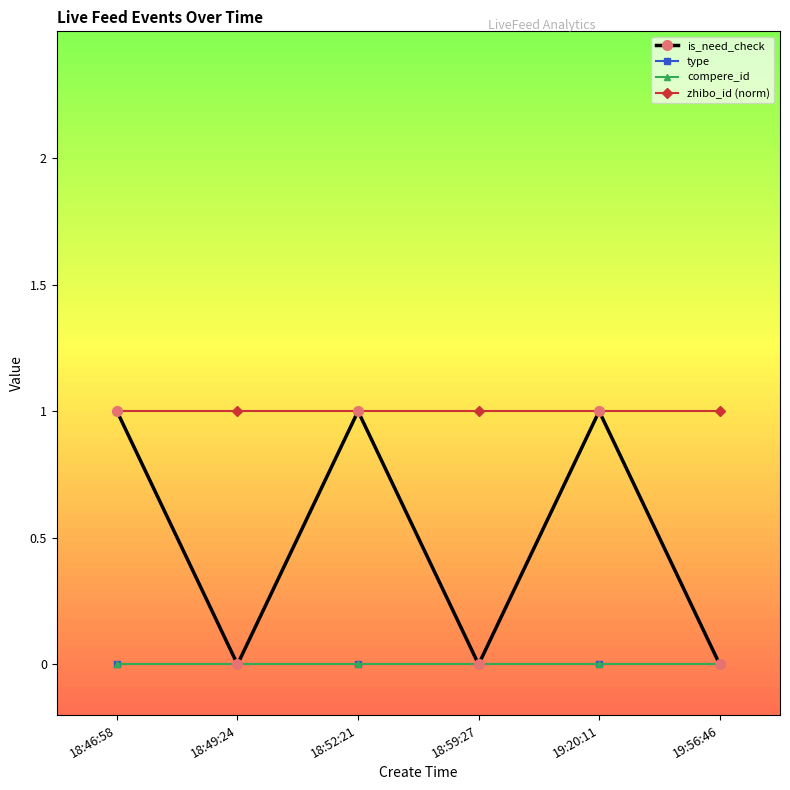

Does the chart have visible grid lines?

No